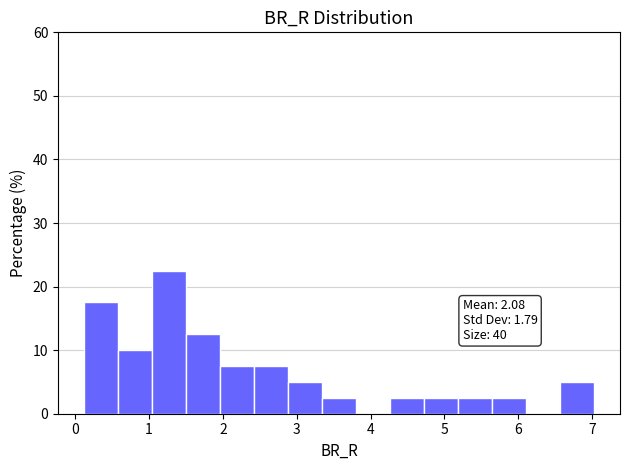

Which range on the x-axis has the tallest bar?

1.0 to 1.5